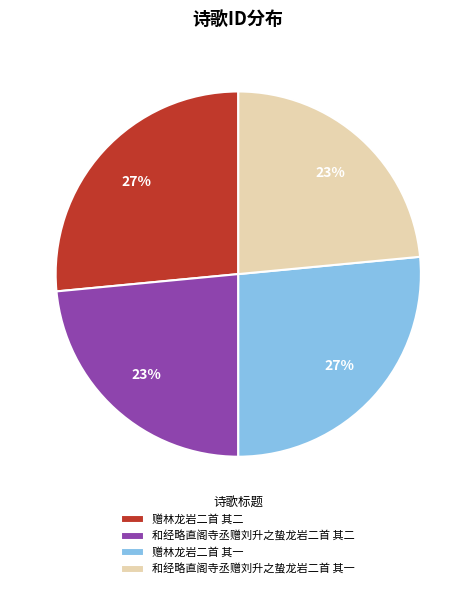

What is the ratio of the value at 赠林龙岩二首 其一 to the value at 赠林龙岩二首 其二?

1.0